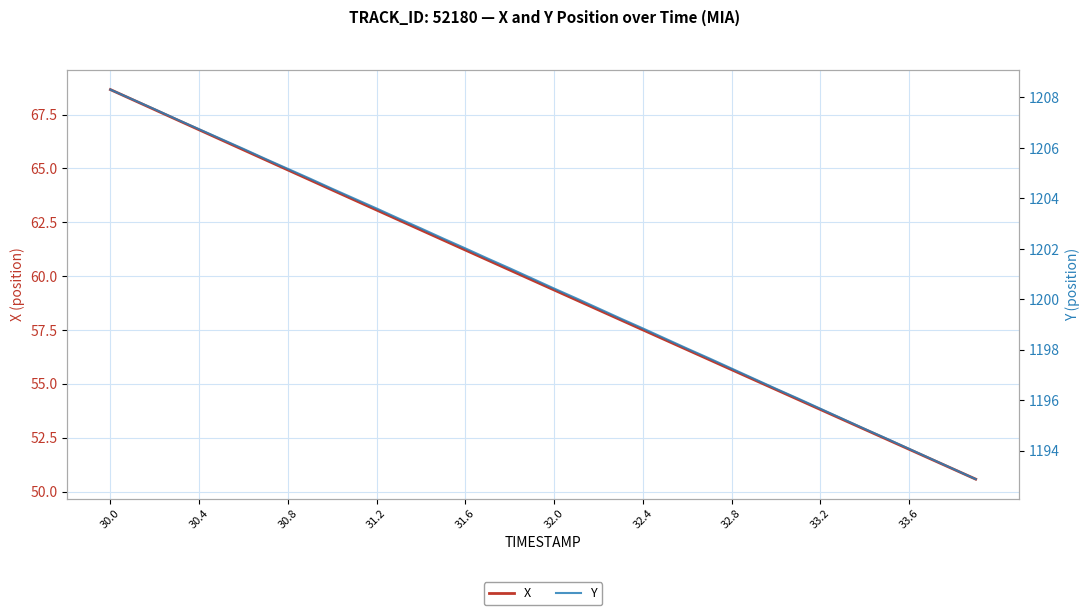

What is the smallest value displayed?

50.6